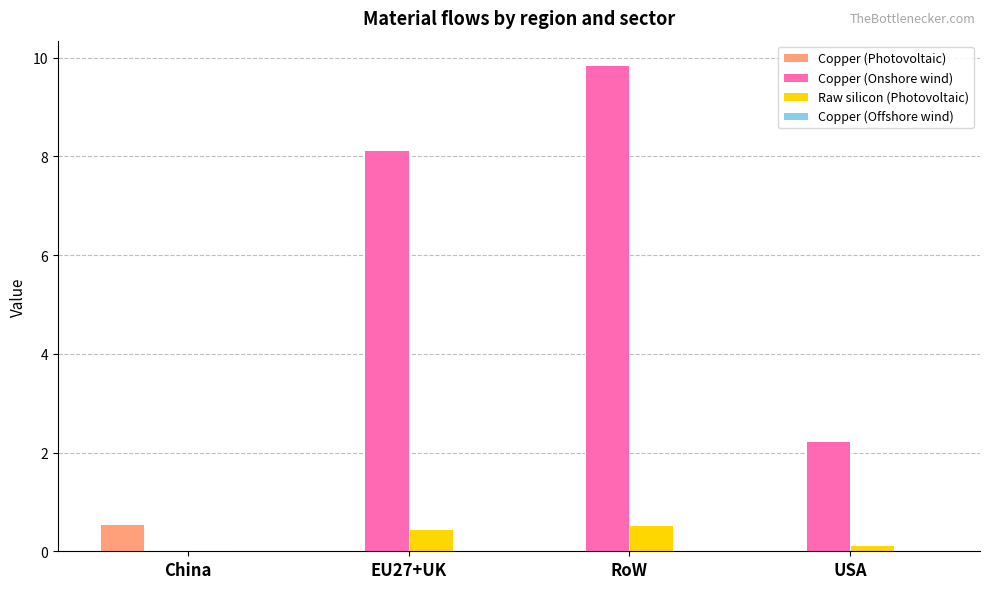

Which series changed the most between RoW and USA?

Copper (Onshore wind)